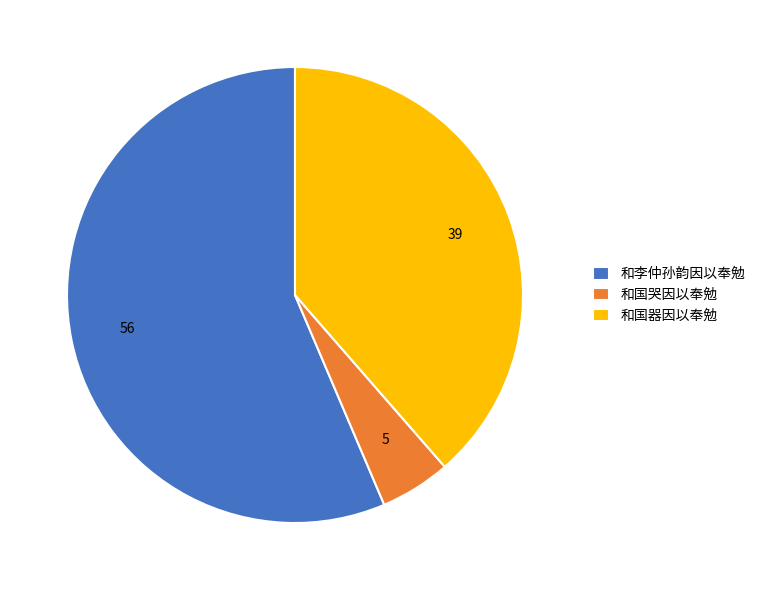

Which category has the smallest portion of the pie?

和国哭因以奉勉